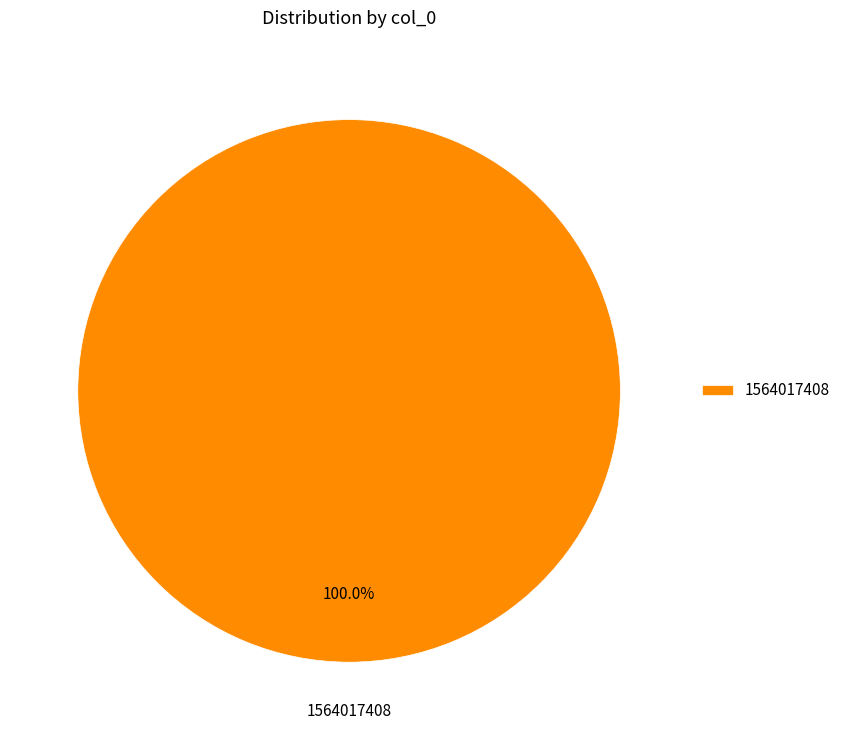

What percentage is the 1564017408 slice, to the nearest percent?

100%